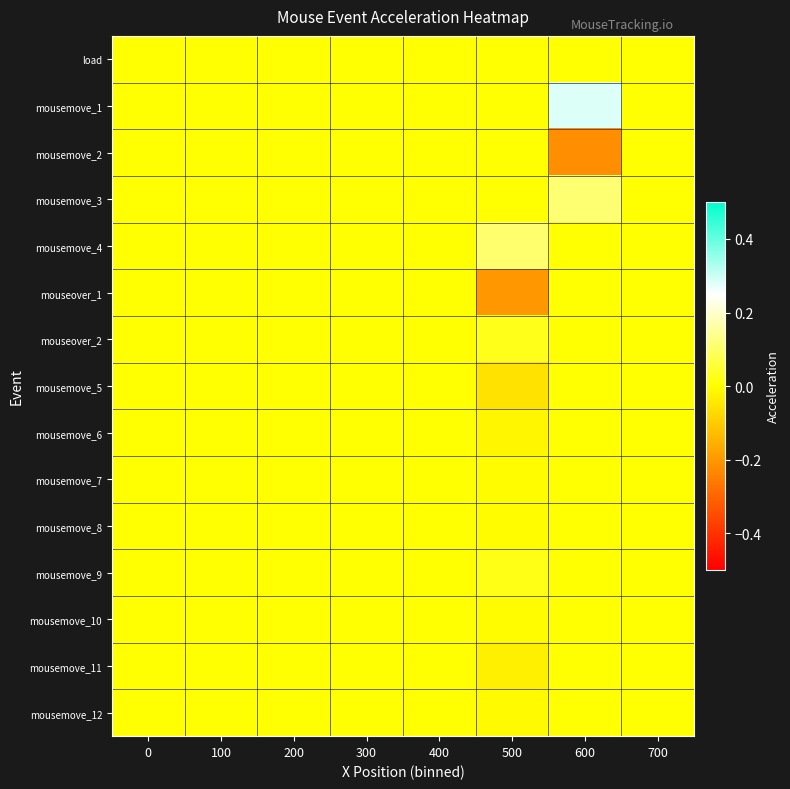

At which category is the sum across all series the highest?

600